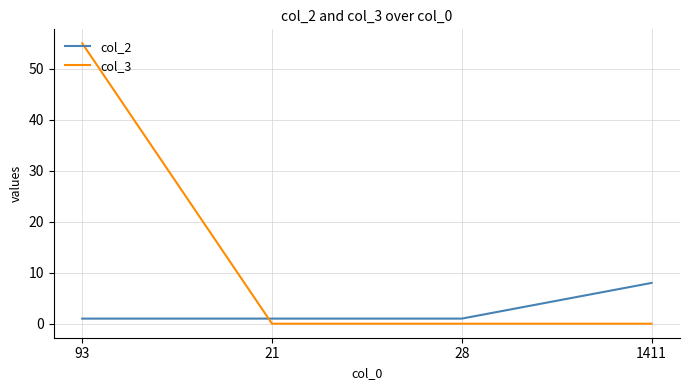

Does the chart display data point markers on the line(s)?

No